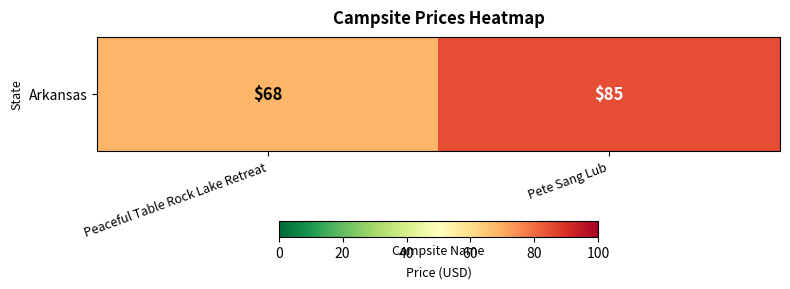

At which category does the chart reach its minimum across all series?

Peaceful Table Rock Lake Retreat